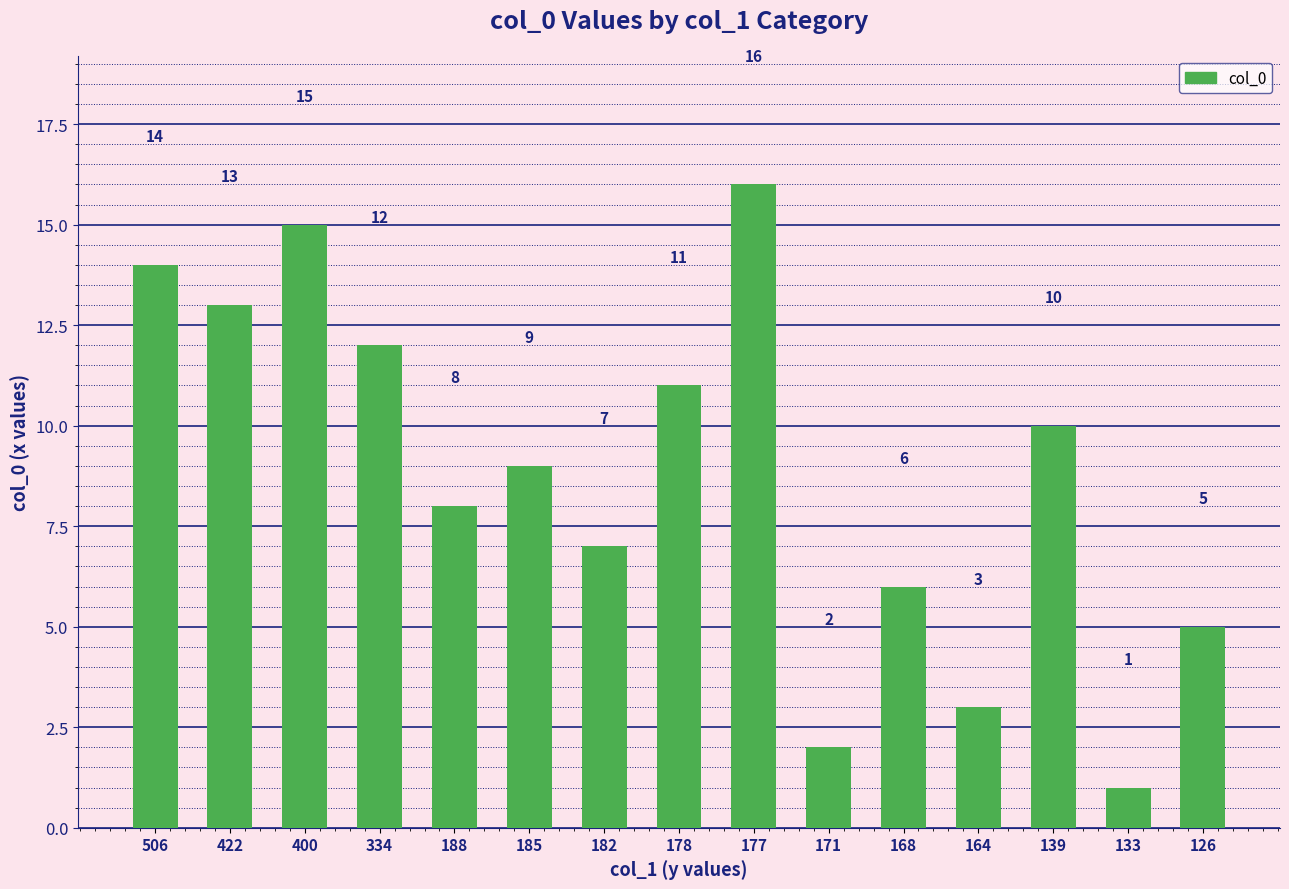

Is it true that the value at 185 is 9?

True